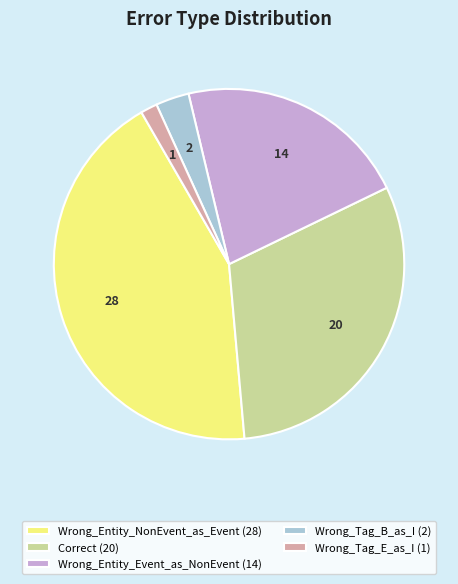

Which slice is the largest?

Wrong_Entity_NonEvent_as_Event